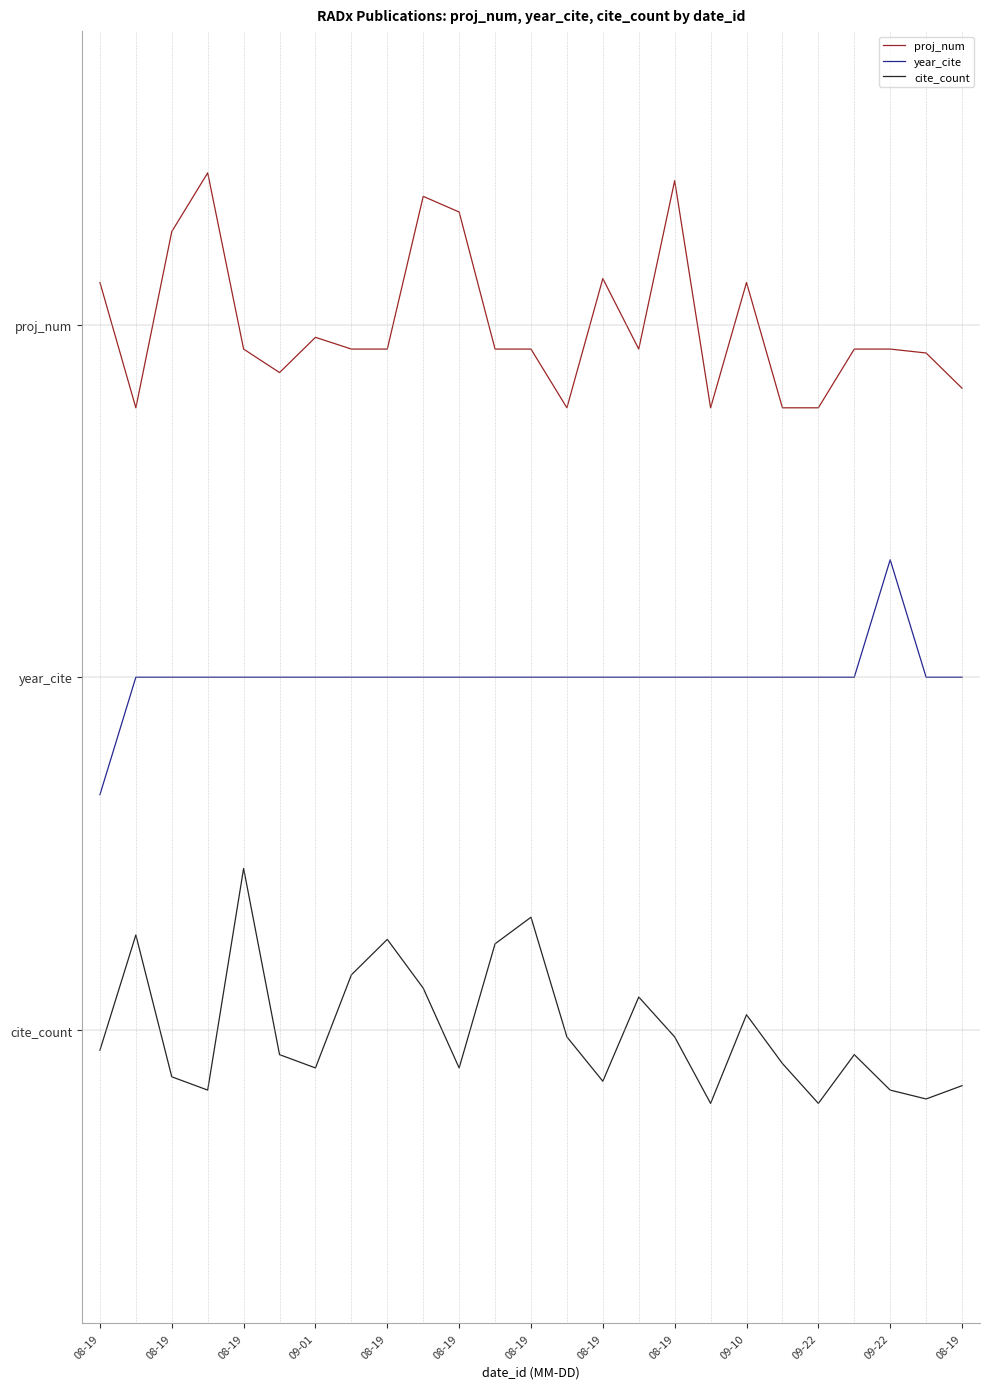

What are all the series names shown in the legend?

proj_num, year_cite, cite_count